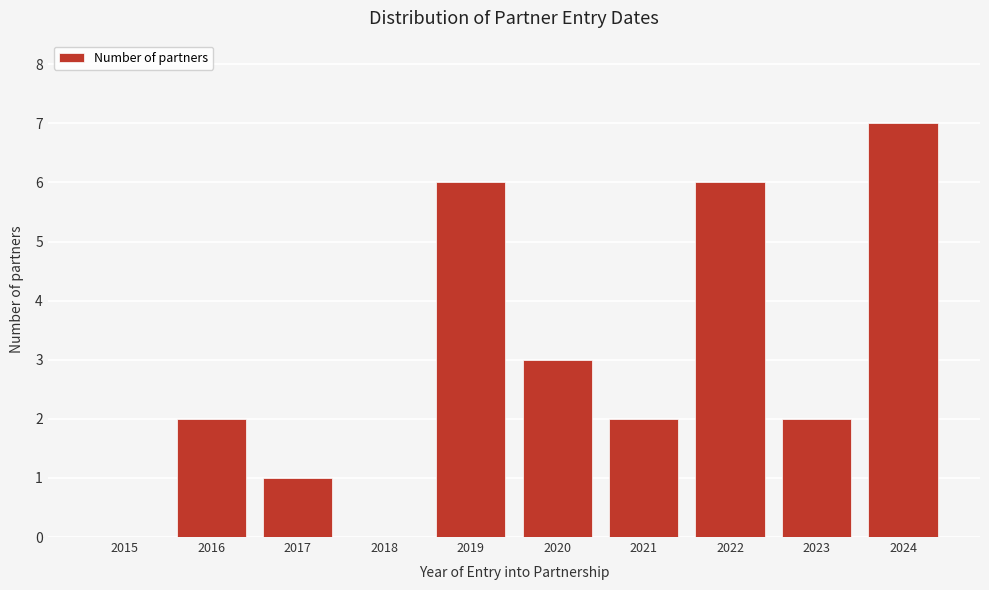

Reading left to right, extract all data points from this chart.

2015=0	2016=2	2017=1	2018=0	2019=6	2020=3	2021=2	2022=6	2023=2	2024=7